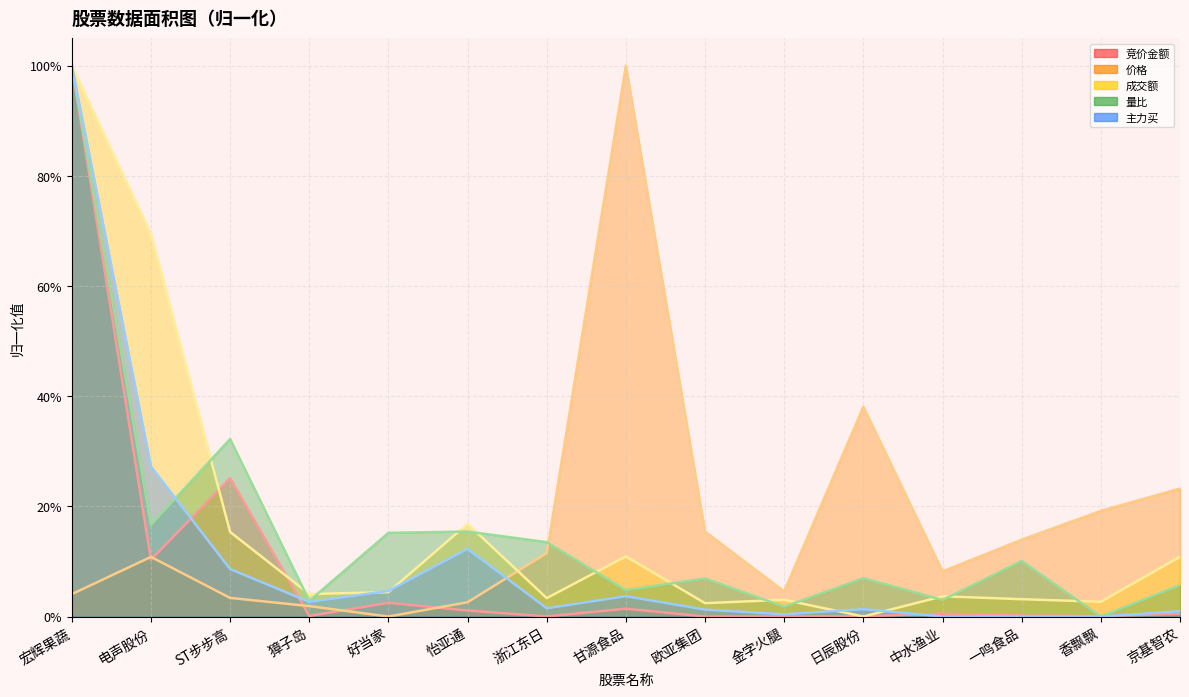

After their last crossing, which series has the higher values: 量比 or 价格?

价格